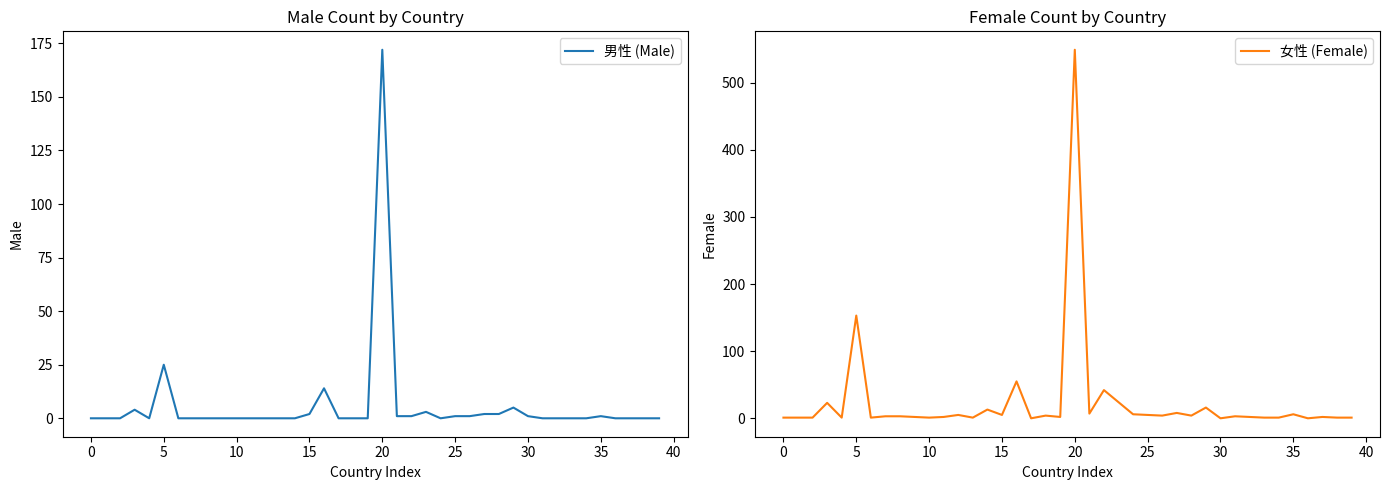

List the series in order of their peak value, highest first.

女性 (Female), 男性 (Male)